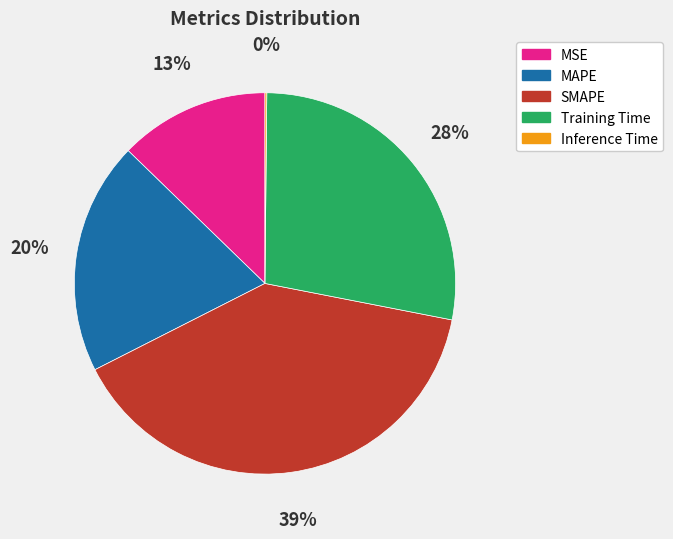

Do MAPE and Training Time together represent more than half of the pie?

No